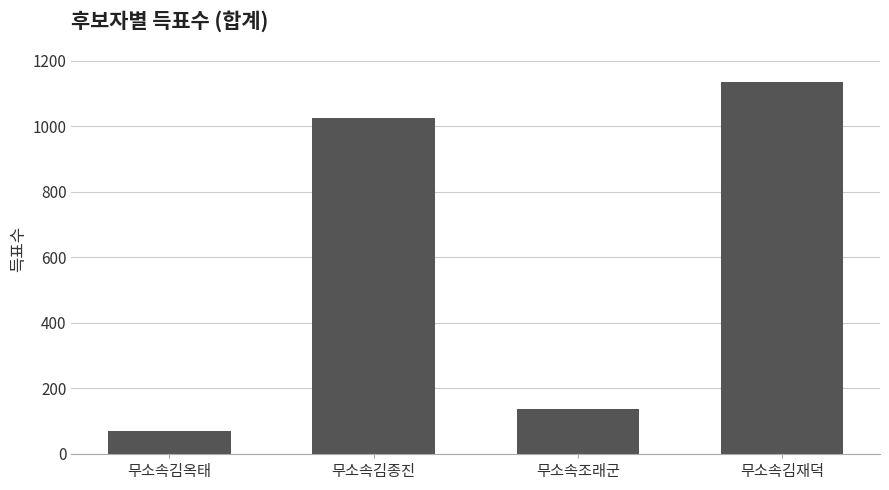

What value does the data have at 무소속김재덕?

1133